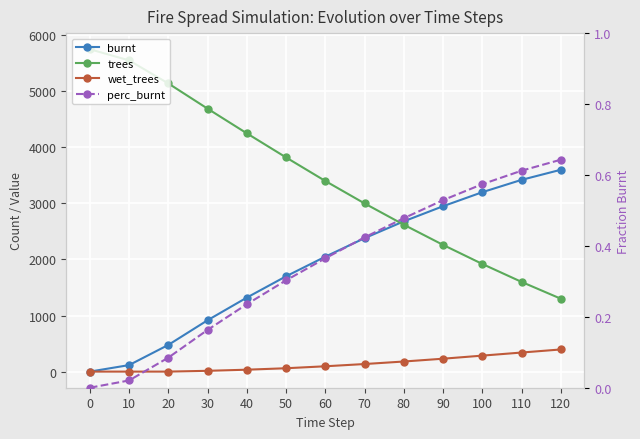

Which series changed the most between 20 and 40?

trees